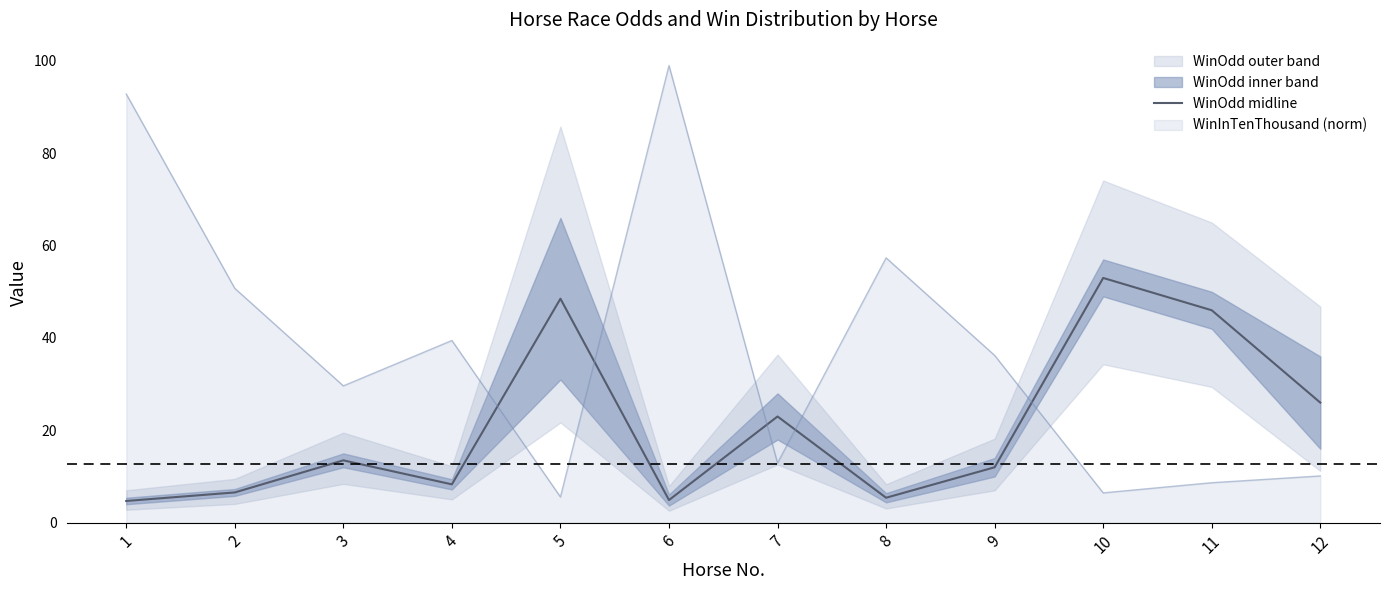

What is the average value?

21.0